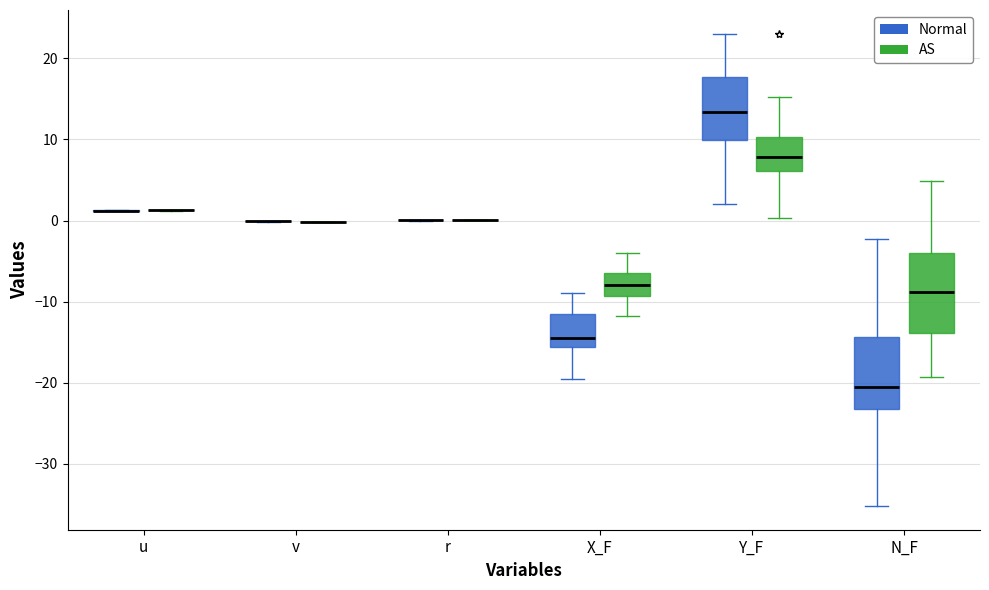

Reading left to right, transcribe this box plot: for each box, give where its median line is, the range the box spans, and where its two whiskers end, as read against the y-axis. The values are not printed on the chart, so give them approximately, as read against the axis.

u (Normal): box collapsed to a line at 1, whiskers 1 to 1
u (AS): box collapsed to a line at 1, whiskers 1 to 1
v (Normal): box collapsed to a line at 0, whiskers 0 to 0
v (AS): box collapsed to a line at 0, whiskers 0 to 0
r (Normal): box collapsed to a line at 0, whiskers 0 to 0
r (AS): box collapsed to a line at 0, whiskers 0 to 0
X_F (Normal): median -14, box -16 to -12, whiskers -20 to -9
X_F (AS): median -8, box -9 to -6, whiskers -12 to -4
Y_F (Normal): median 13, box 10 to 18, whiskers 2 to 23
Y_F (AS): median 8, box 6 to 10, whiskers 0 to 15
N_F (Normal): median -21, box -23 to -14, whiskers -35 to -2
N_F (AS): median -9, box -14 to -4, whiskers -19 to 5